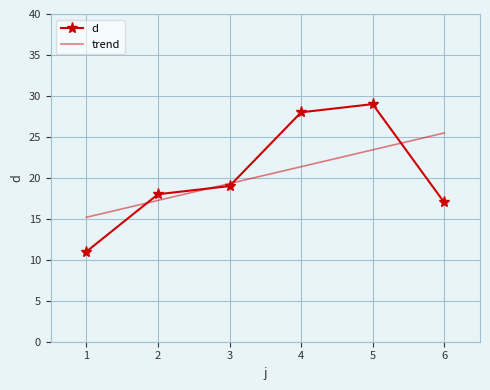

Rank the series by their maximum value, from highest to lowest.

d, trend